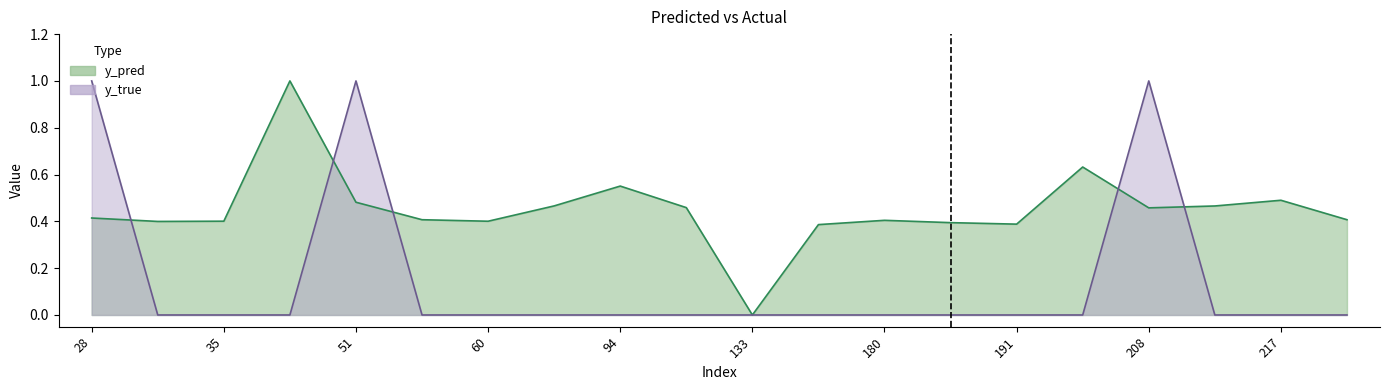

Where is the first local minimum for y_pred?

31